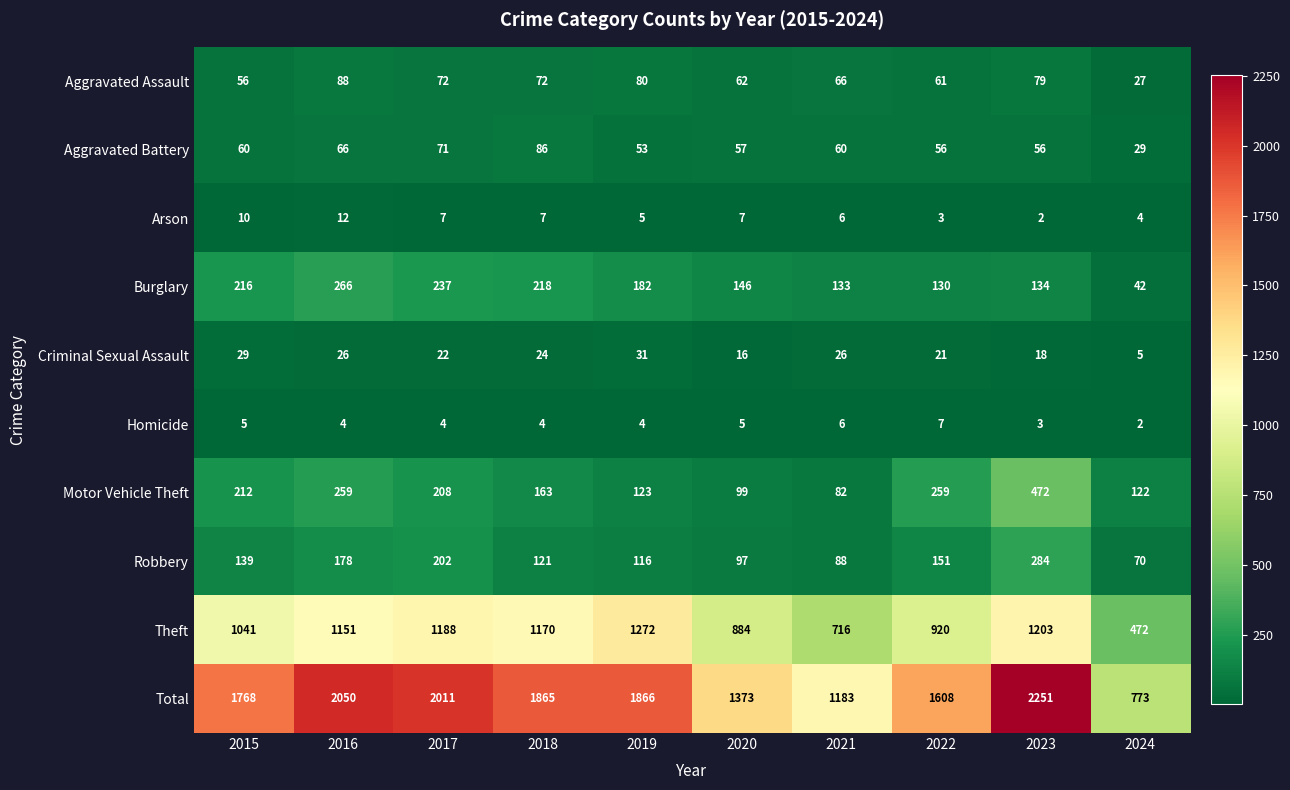

What is the highest value of the Robbery series?

284